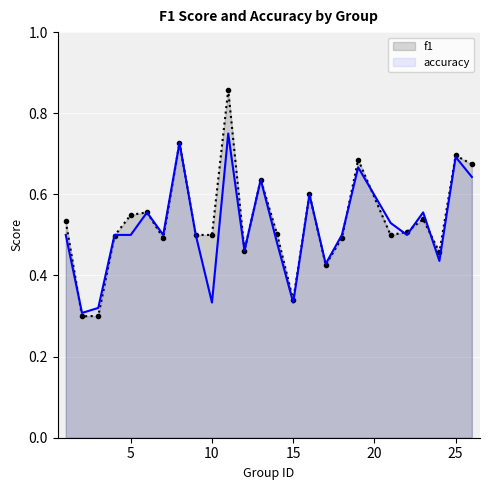

Rank the series by their maximum value, from lowest to highest.

accuracy, f1